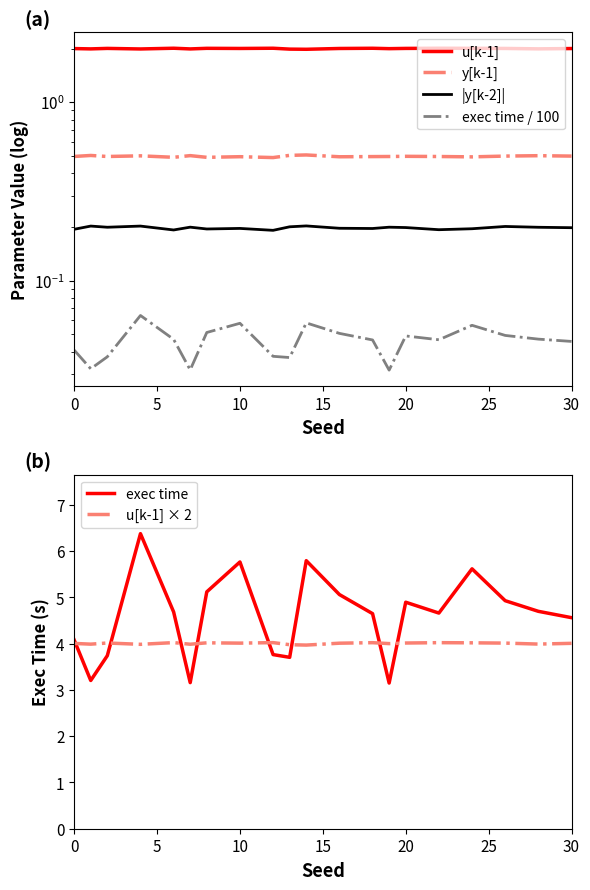

The value of u[k-1] × 2 at 0 is 6.8. True or false?

False